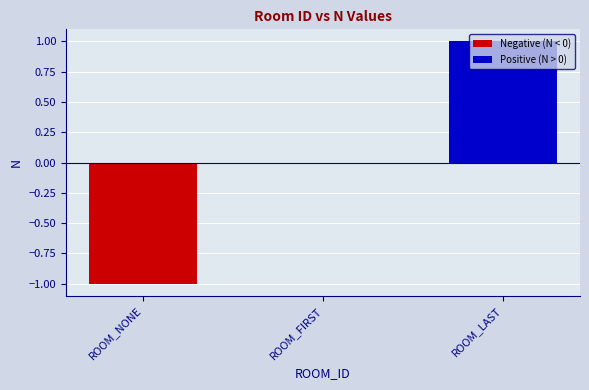

Which has a higher value, ROOM_LAST or ROOM_NONE?

ROOM_LAST